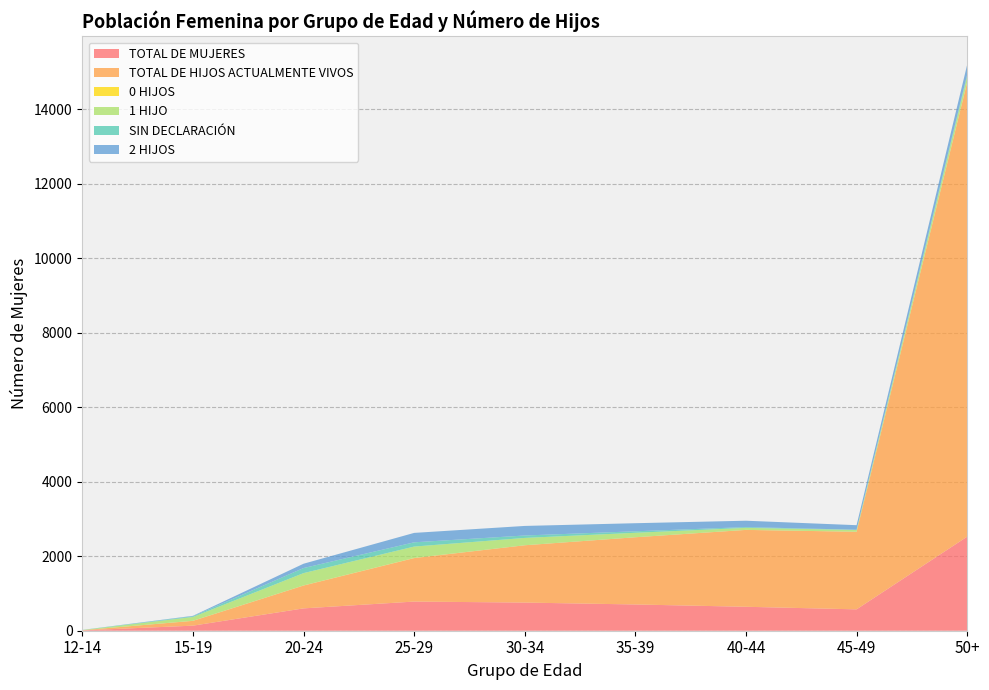

Reading right to left, extract all data points from this chart.

TOTAL DE MUJERES: 50+=2526	45-49=574	40-44=643	35-39=705	30-34=756	25-29=783	20-24=600	15-19=136	12-14=9
TOTAL DE HIJOS ACTUALMENTE VIVOS: 50+=12201	45-49=2083	40-44=2064	35-39=1805	30-34=1539	25-29=1167	20-24=613	15-19=129	12-14=4
0 HIJOS: 50+=7	45-49=1	40-44=1	35-39=0	30-34=0	25-29=4	20-24=3	15-19=2	12-14=1
1 HIJO: 50+=152	45-49=48	40-44=54	35-39=120	30-34=197	25-29=306	20-24=331	15-19=102	12-14=4
SIN DECLARACIÓN: 50+=49	45-49=6	40-44=21	35-39=40	30-34=65	25-29=114	20-24=136	15-19=19	12-14=4
2 HIJOS: 50+=267	45-49=122	40-44=171	35-39=217	30-34=257	25-29=253	20-24=116	15-19=12	12-14=0